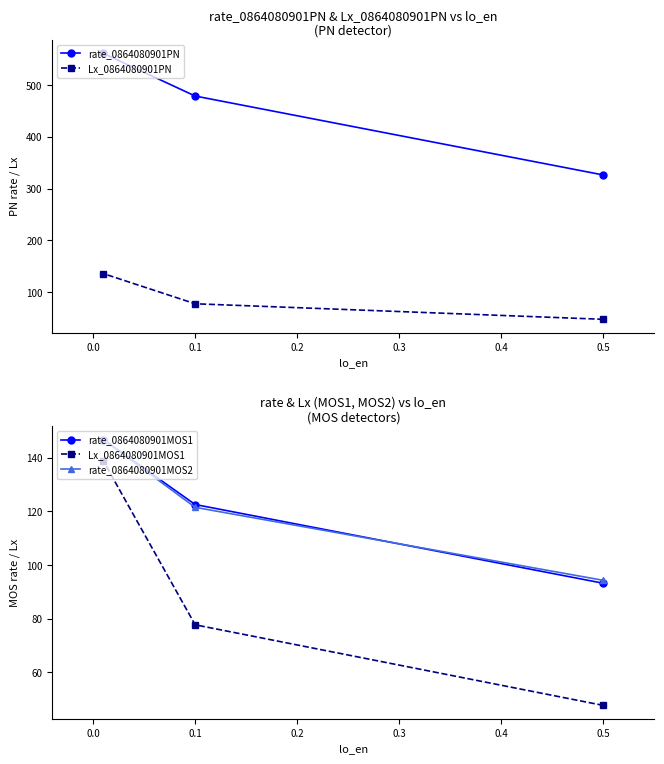

Is the value of rate_0864080901MOS1 at 0.5 greater than the value of rate_0864080901MOS2 at 0.1?

No